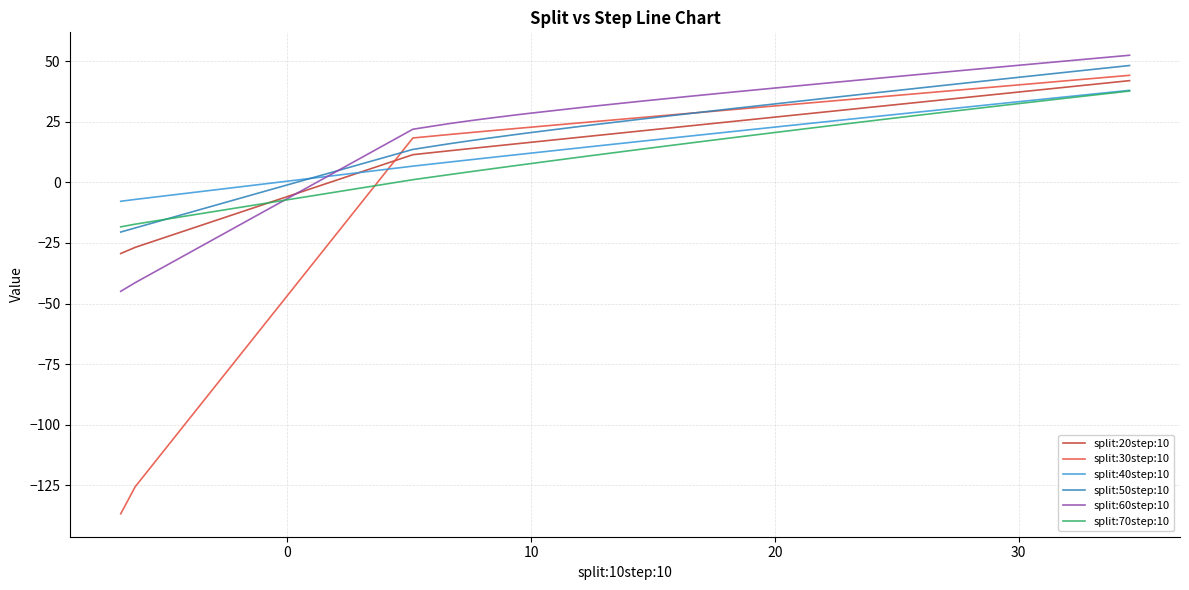

True or false: split:30step:10 and split:40step:10 cross at least once.

True